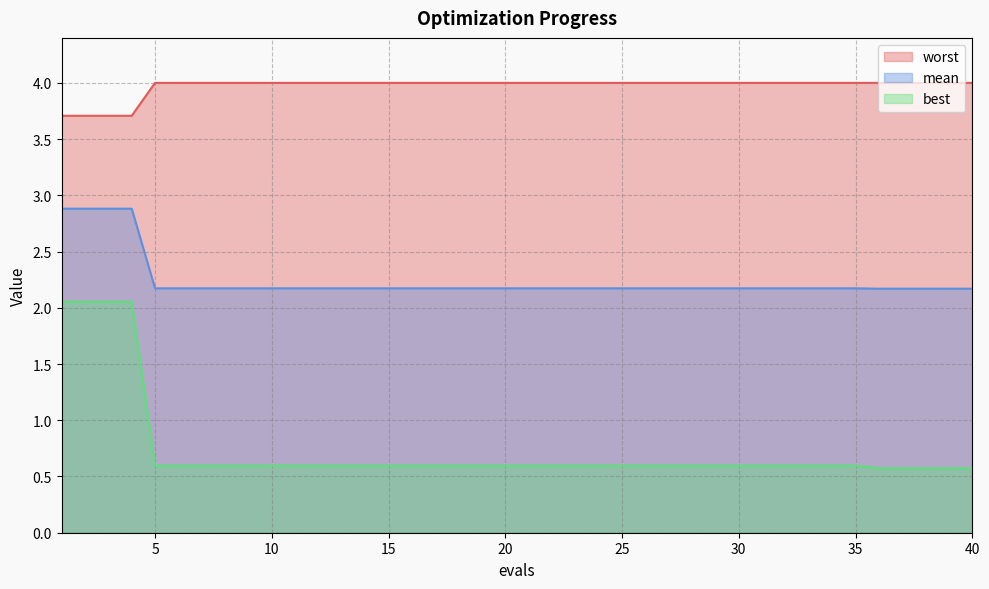

What is the difference between the highest and lowest values at 22?

3.4